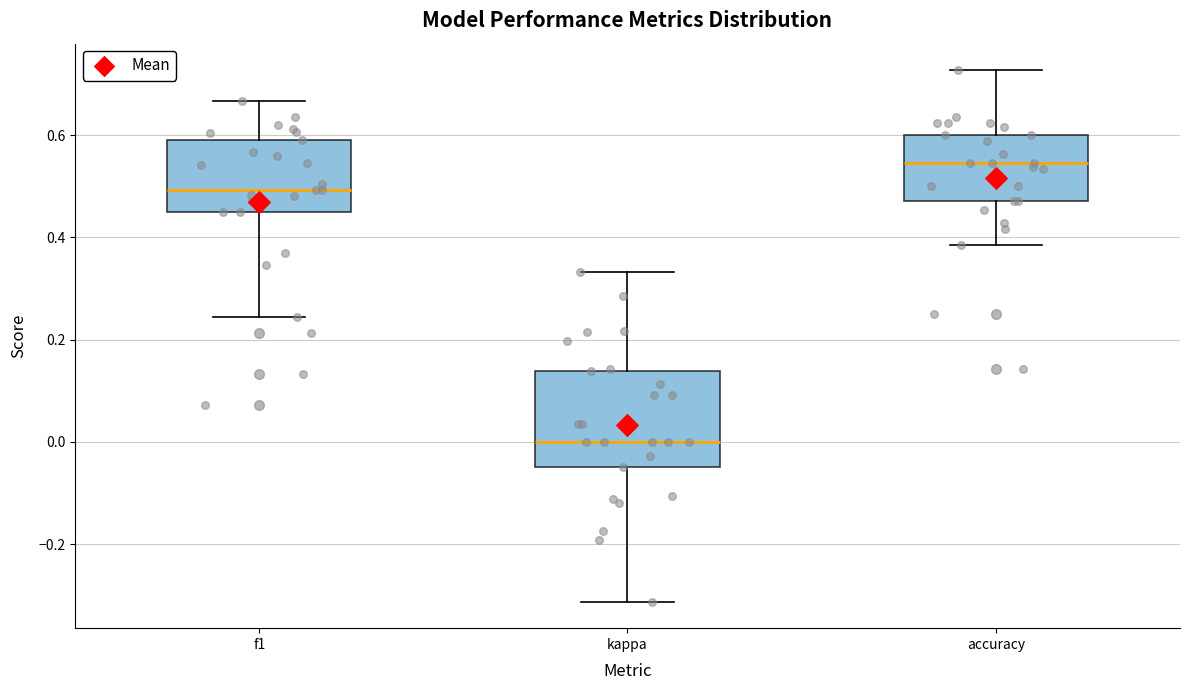

Comparing the boxes themselves (not the whiskers), which one is the tallest?

kappa